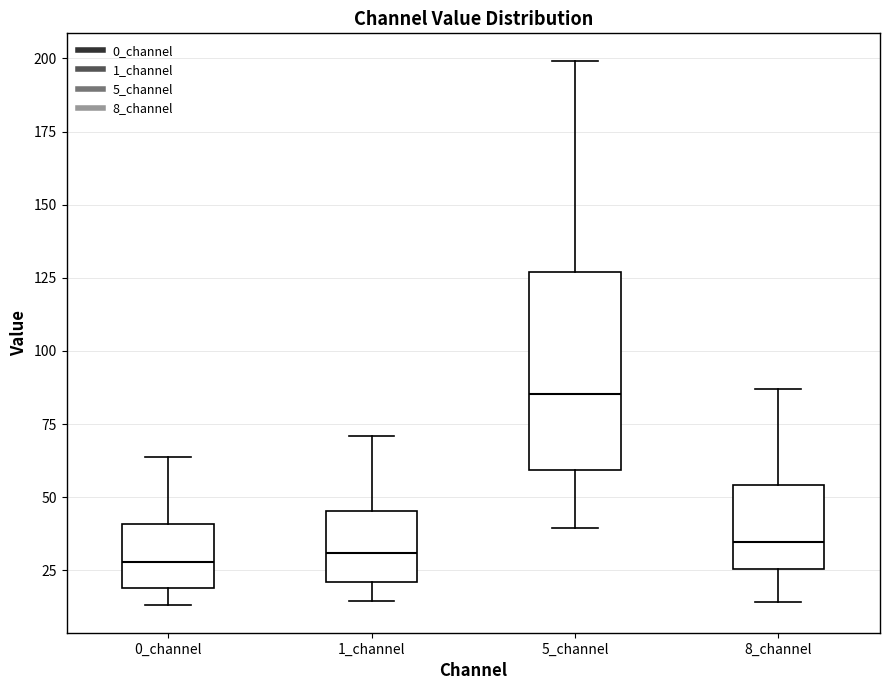

Reading left to right, transcribe this box plot: for each box, give where its median line is, the range the box spans, and where its two whiskers end, as read against the y-axis. The values are not printed on the chart, so give them approximately, as read against the axis.

0_channel: median 30, box 20 to 40, whiskers 15 to 65
1_channel: median 30, box 20 to 45, whiskers 15 to 70
5_channel: median 85, box 60 to 125, whiskers 40 to 200
8_channel: median 35, box 25 to 55, whiskers 15 to 85